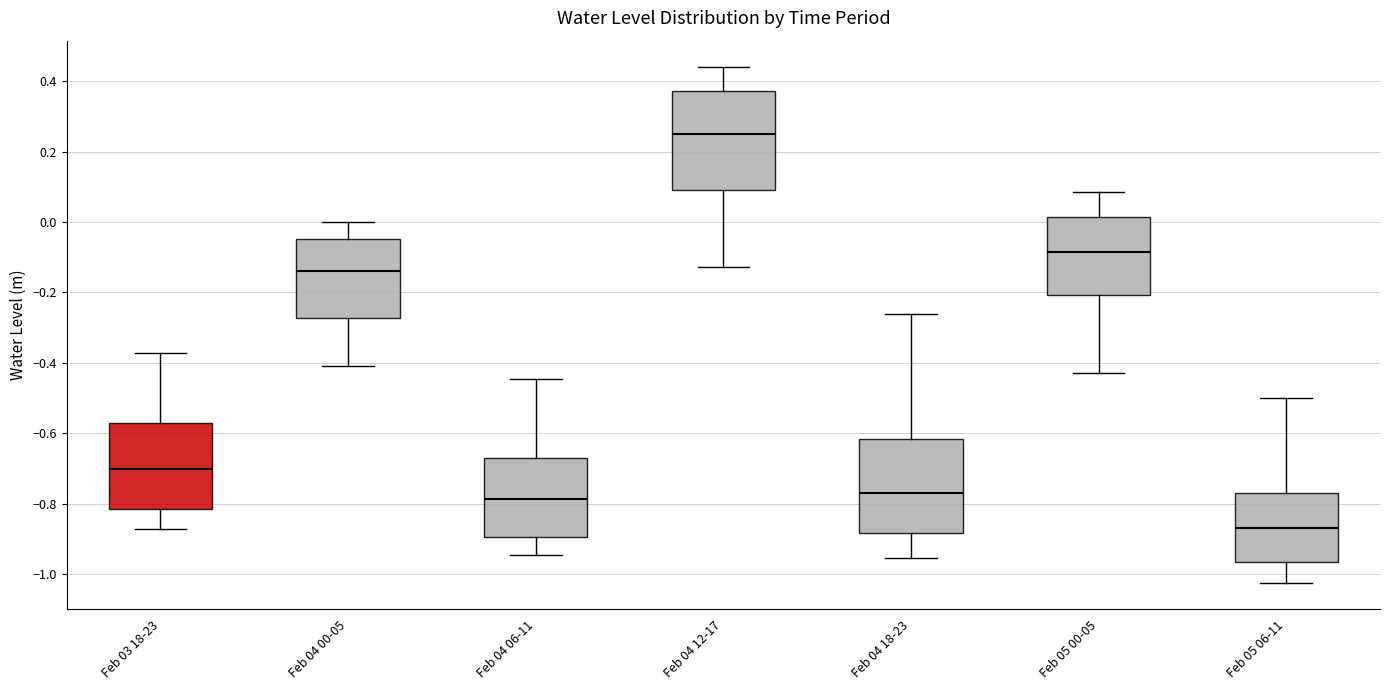

Reading left to right, read every box against the y-axis: the position of its median line, the range the box covers, and the ends of its whiskers. The values are not printed on the chart, so give them approximately, as read against the axis.

Feb 03 18-23: median -0.70, box -0.82 to -0.58, whiskers -0.88 to -0.38
Feb 04 00-05: median -0.14, box -0.28 to -0.04, whiskers -0.42 to 0.00
Feb 04 06-11: median -0.78, box -0.90 to -0.68, whiskers -0.94 to -0.44
Feb 04 12-17: median 0.24, box 0.10 to 0.38, whiskers -0.12 to 0.44
Feb 04 18-23: median -0.78, box -0.88 to -0.62, whiskers -0.96 to -0.26
Feb 05 00-05: median -0.08, box -0.20 to 0.02, whiskers -0.42 to 0.08
Feb 05 06-11: median -0.86, box -0.96 to -0.76, whiskers -1.02 to -0.50